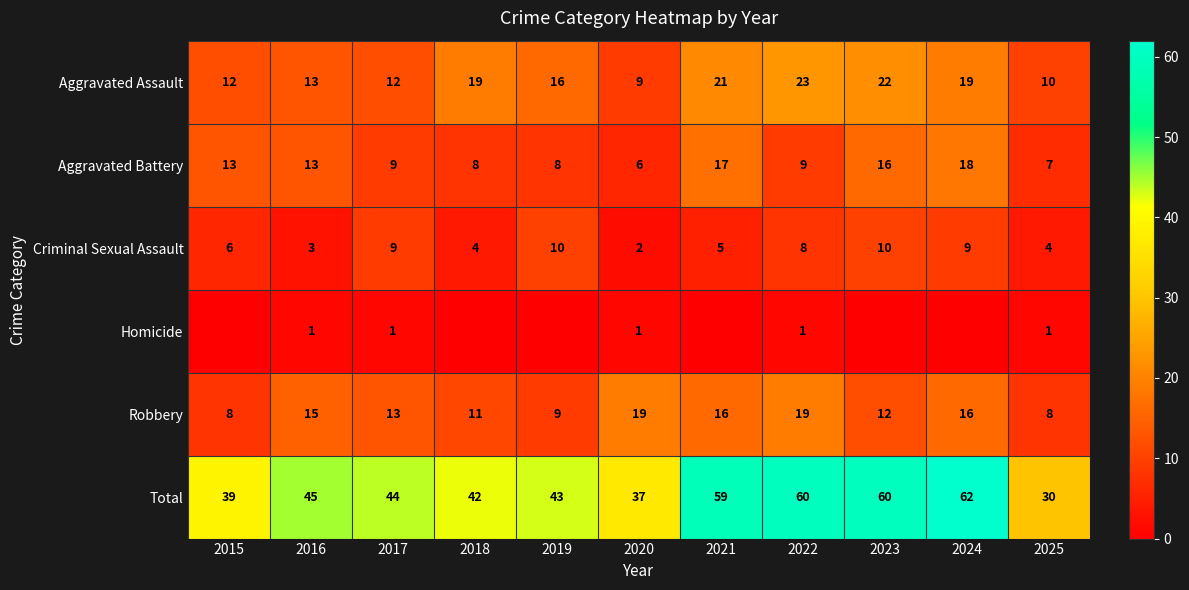

What is the average value of the Total series?

47